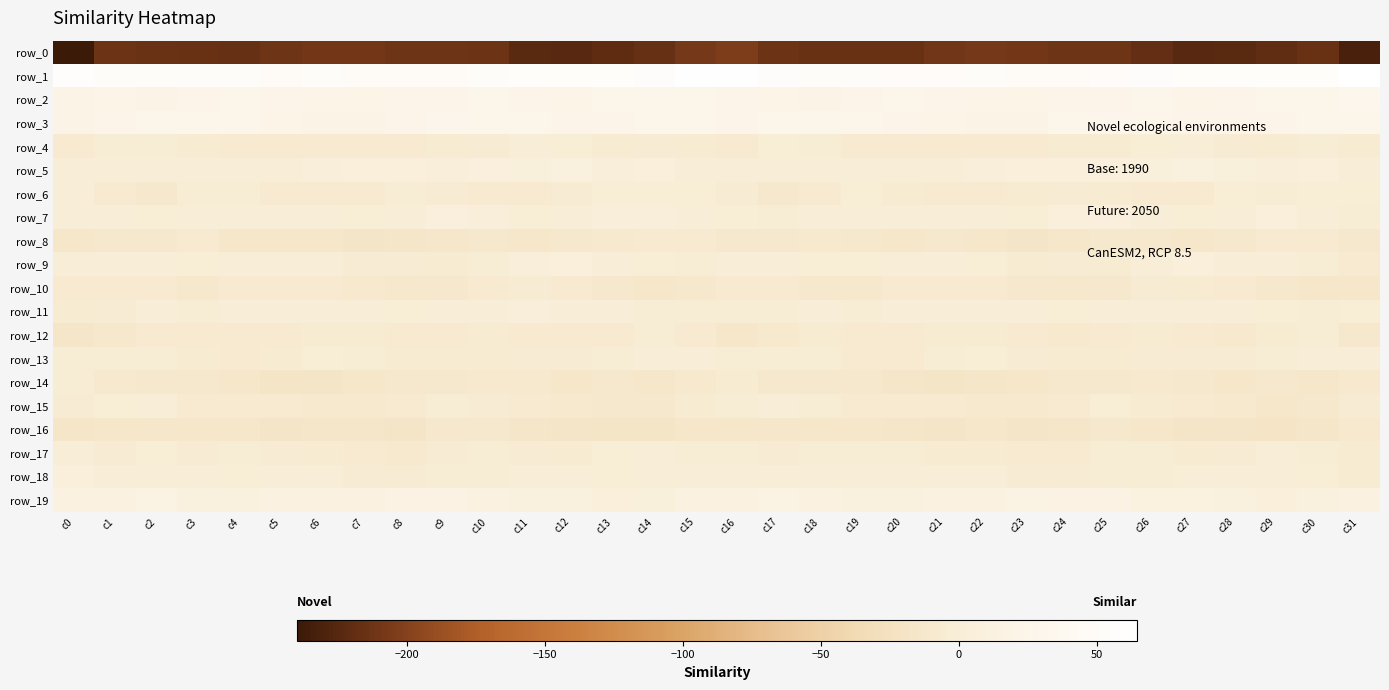

Rank the series by their maximum value, from highest to lowest.

row_1, row_2, row_3, row_19, row_5, row_7, row_9, row_18, row_11, row_13, row_6, row_4, row_17, row_15, row_12, row_14, row_10, row_8, row_16, row_0